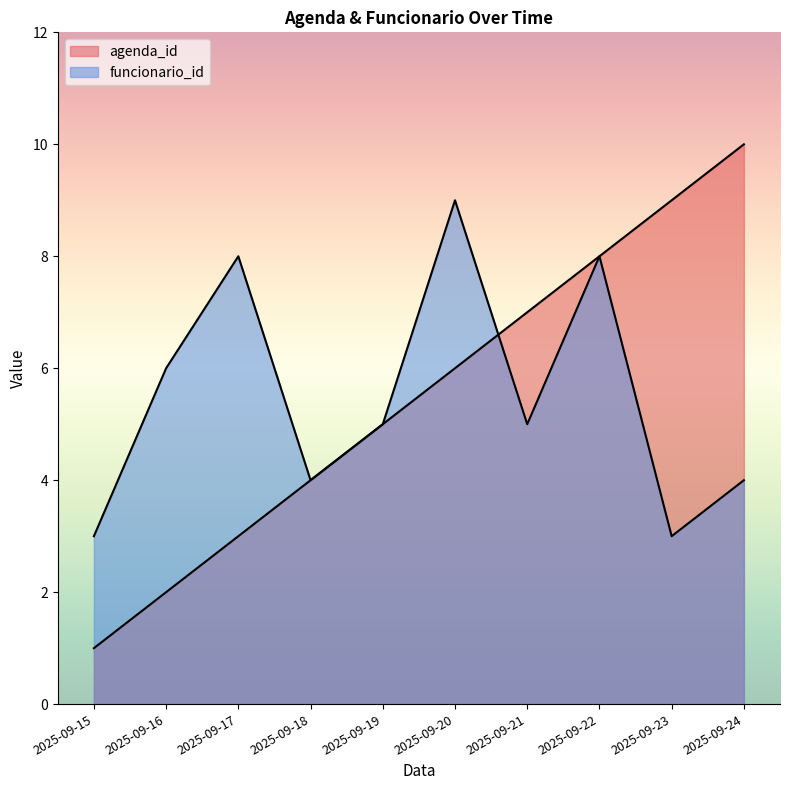

How many times do funcionario_id and agenda_id cross each other?

1